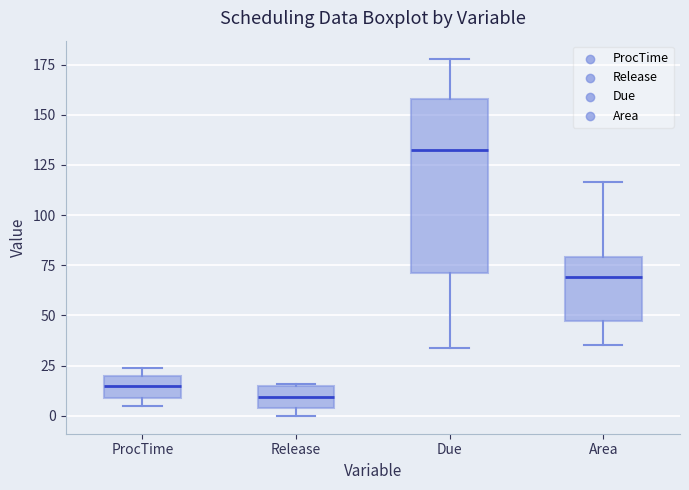

Where is the lower edge of the box for Release on the y-axis? The values are not printed on the chart, so give them approximately, as read against the axis.

5